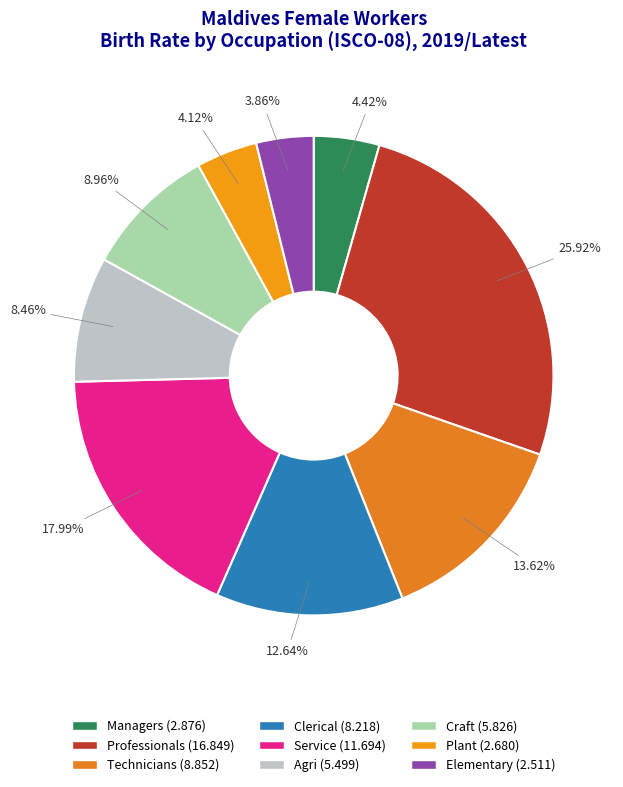

Which category has the smallest portion of the pie?

ocu_isco08_9 (cbr_bir_total)